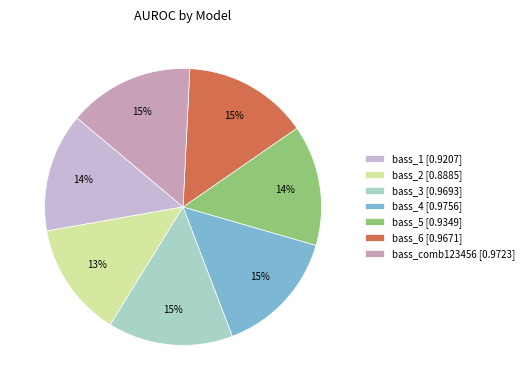

Is there a majority slice in this chart?

No